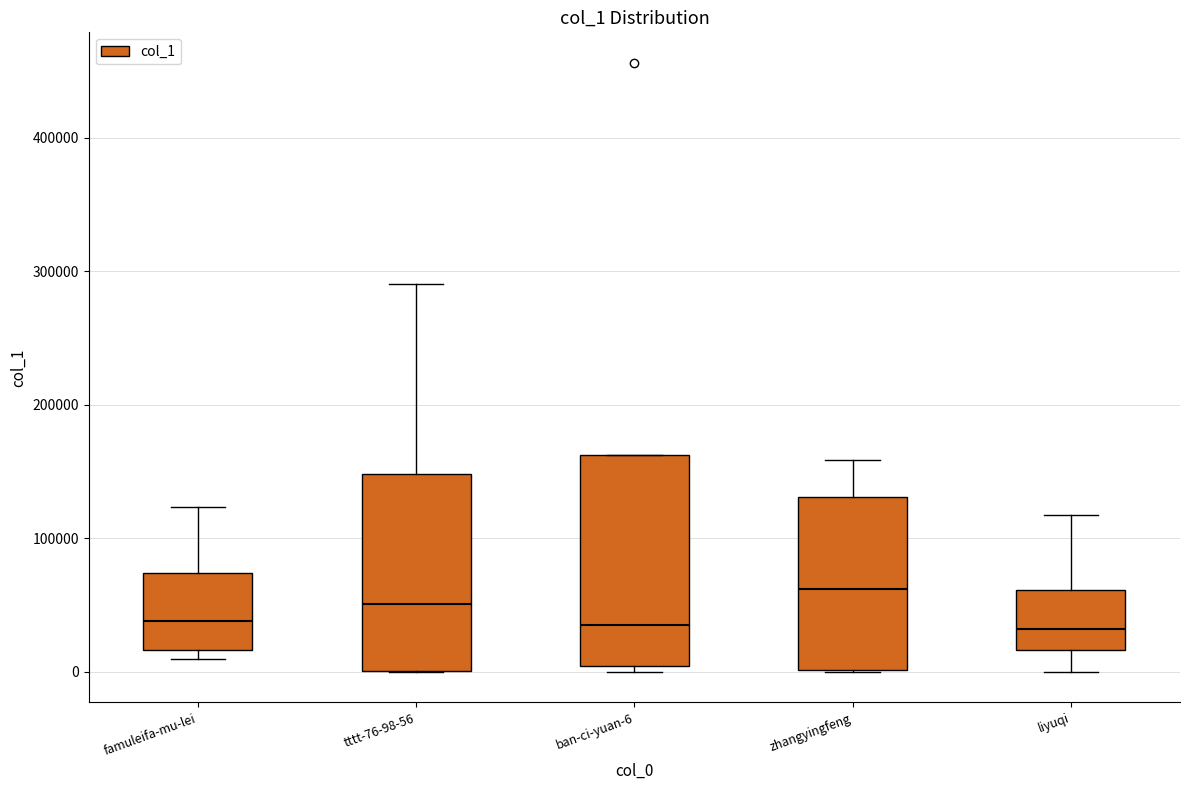

Comparing the boxes themselves (not the whiskers), which one is the tallest?

ban-ci-yuan-6